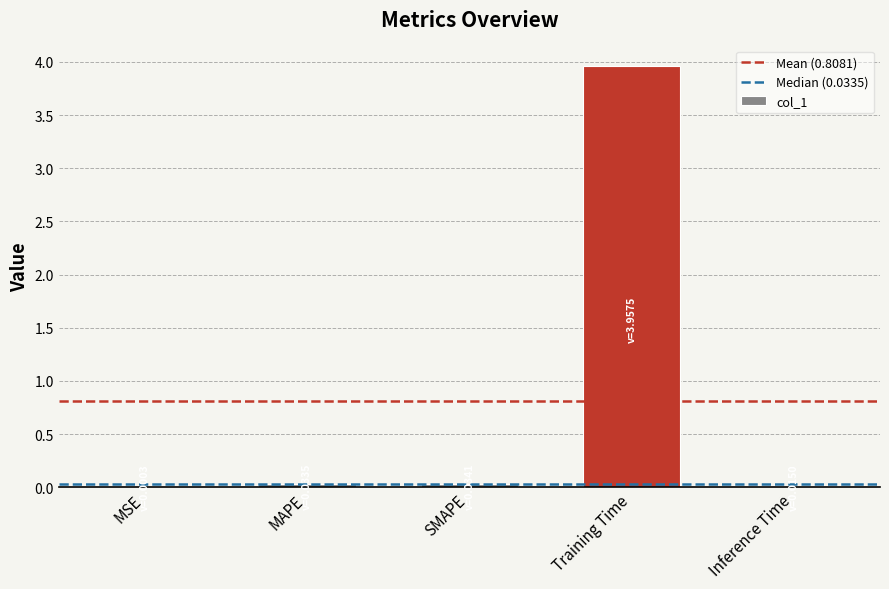

Is it true that the value at Inference Time is 0.0?

True